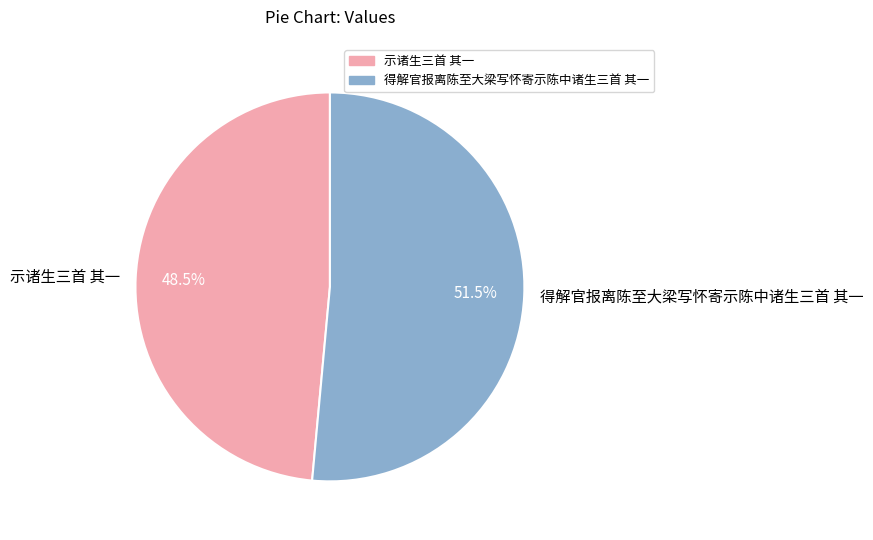

Which slice represents more than half of the pie?

得解官报离陈至大梁写怀寄示陈中诸生三首 其一